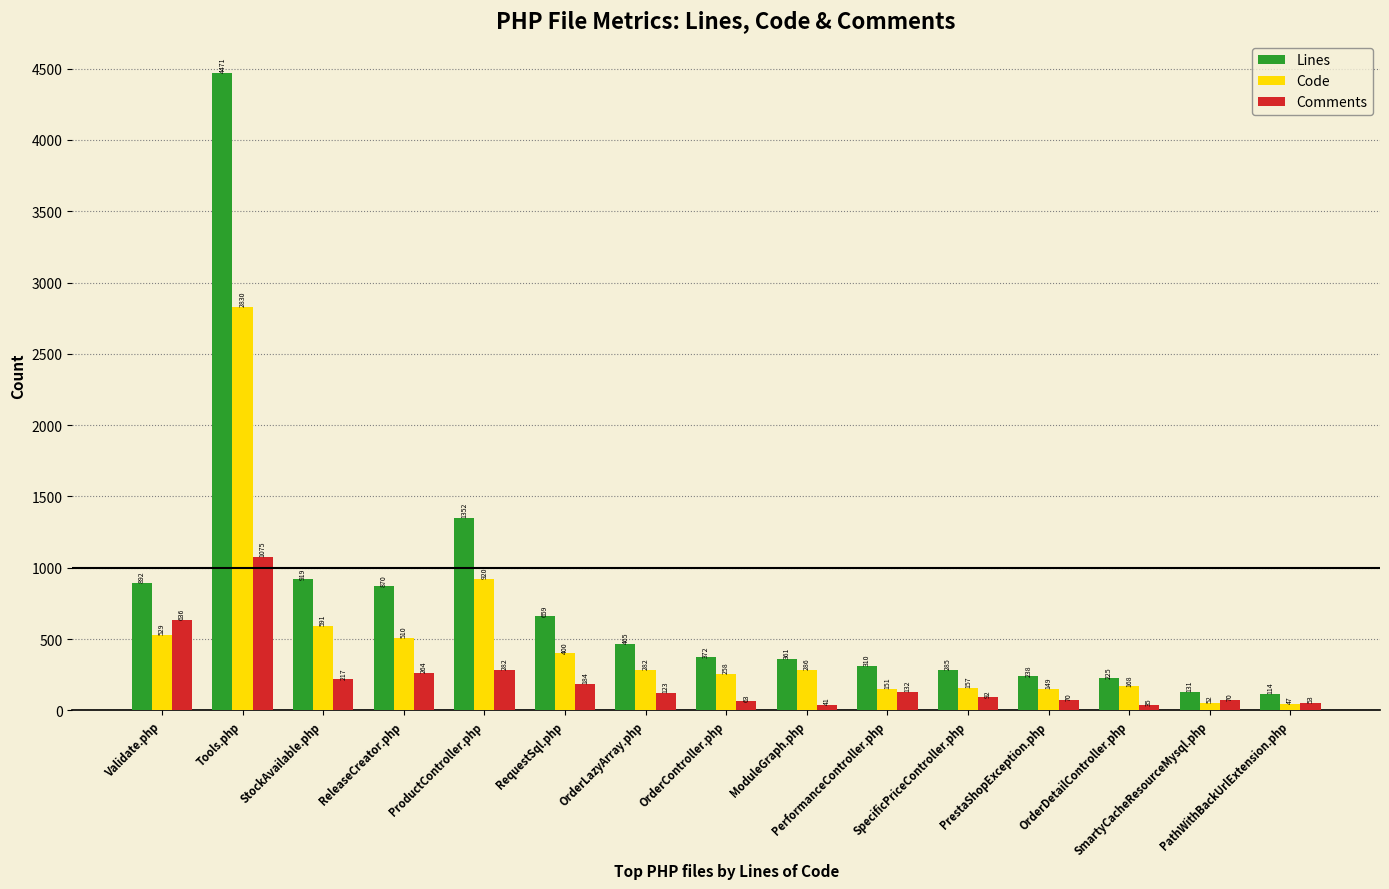

What is the maximum value for Code?

2830